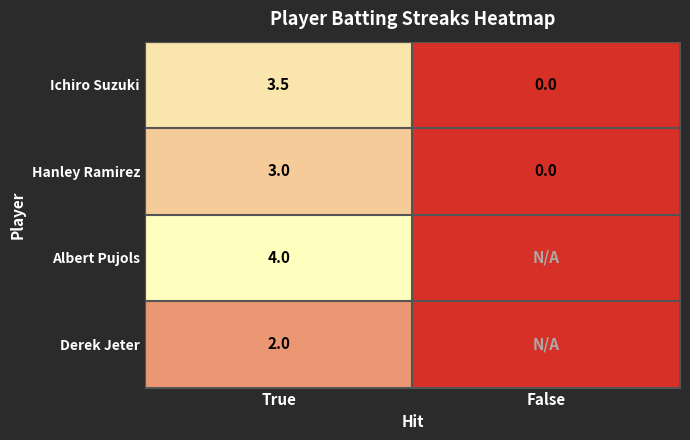

What is the total value across all series at True?

12.5